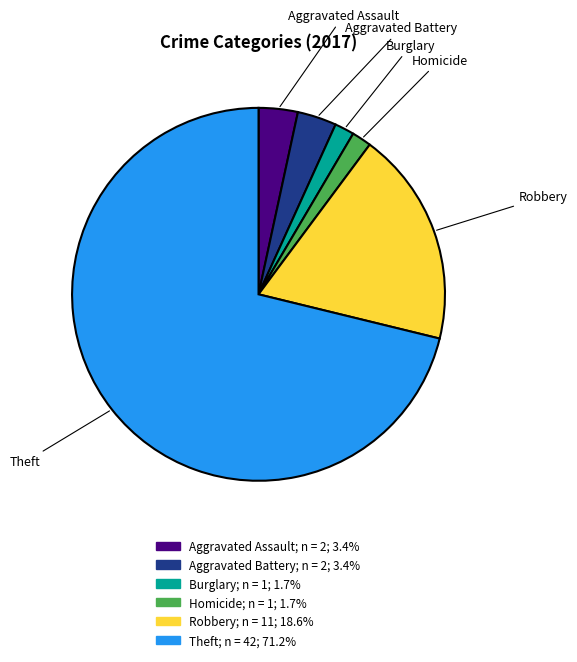

Is there a majority slice in this chart?

Yes